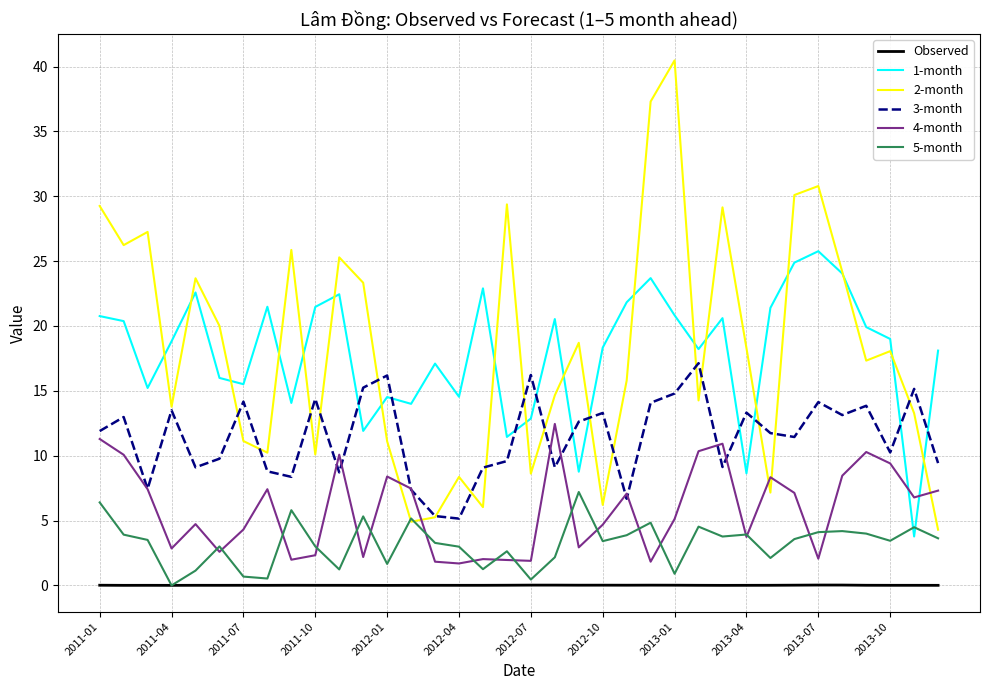

Which series has the largest range (max minus min)?

2-month